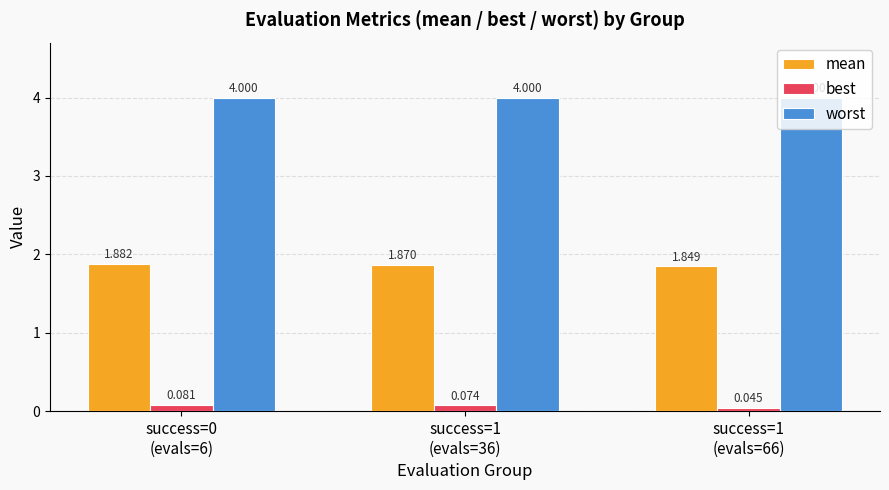

Which series has the largest range (max minus min)?

best